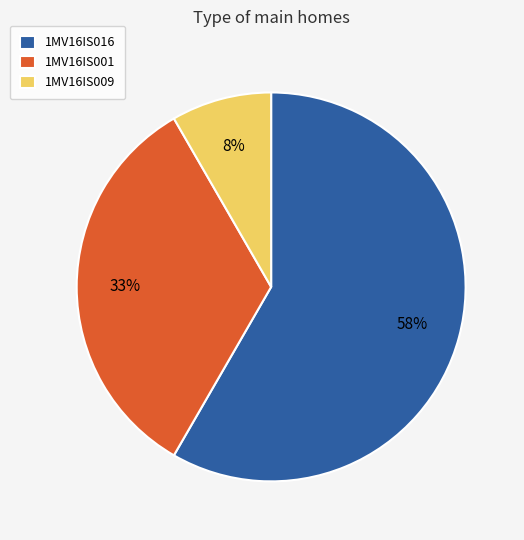

Combined, do 1MV16IS016 and 1MV16IS001 account for over 50%?

Yes